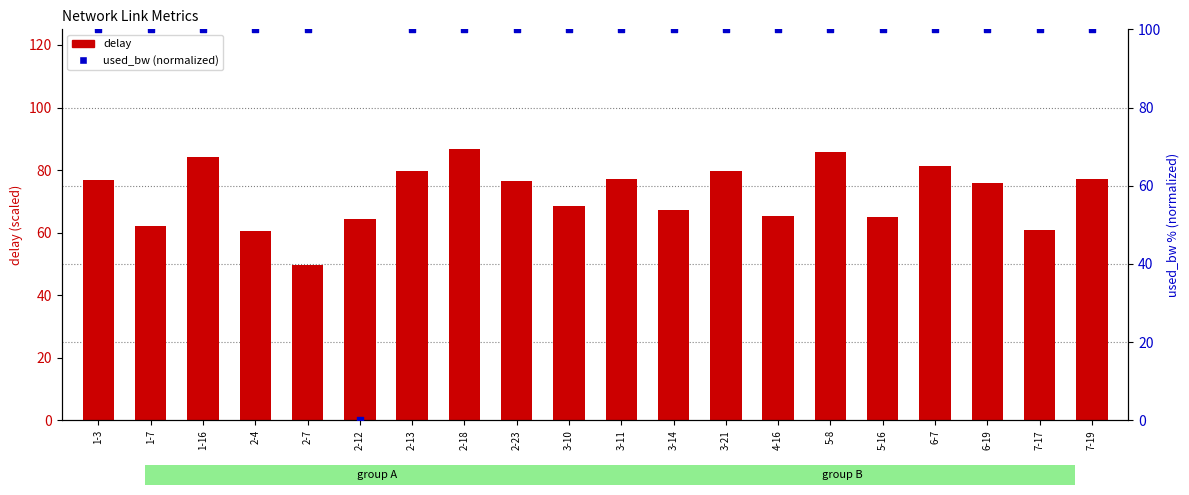

What is the total value across all series at 7-19?

177.3